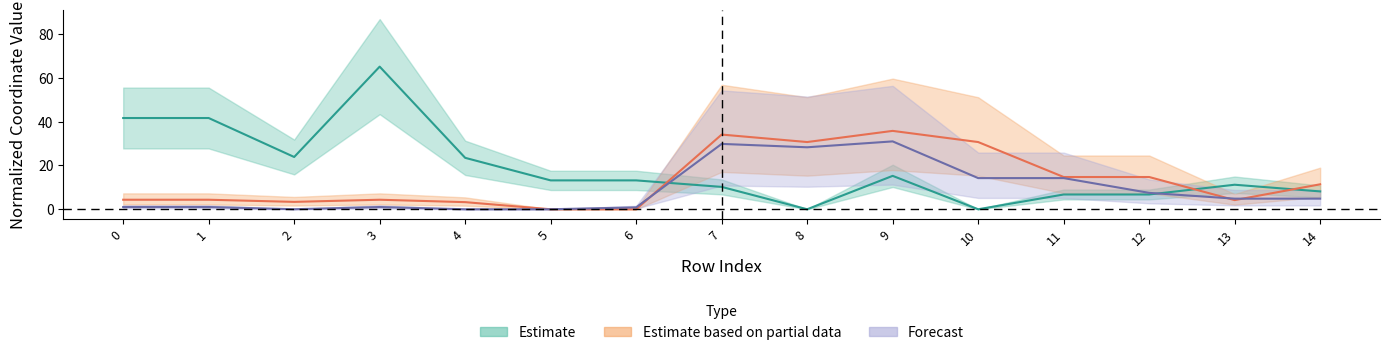

How many distinct data groups are displayed?

3